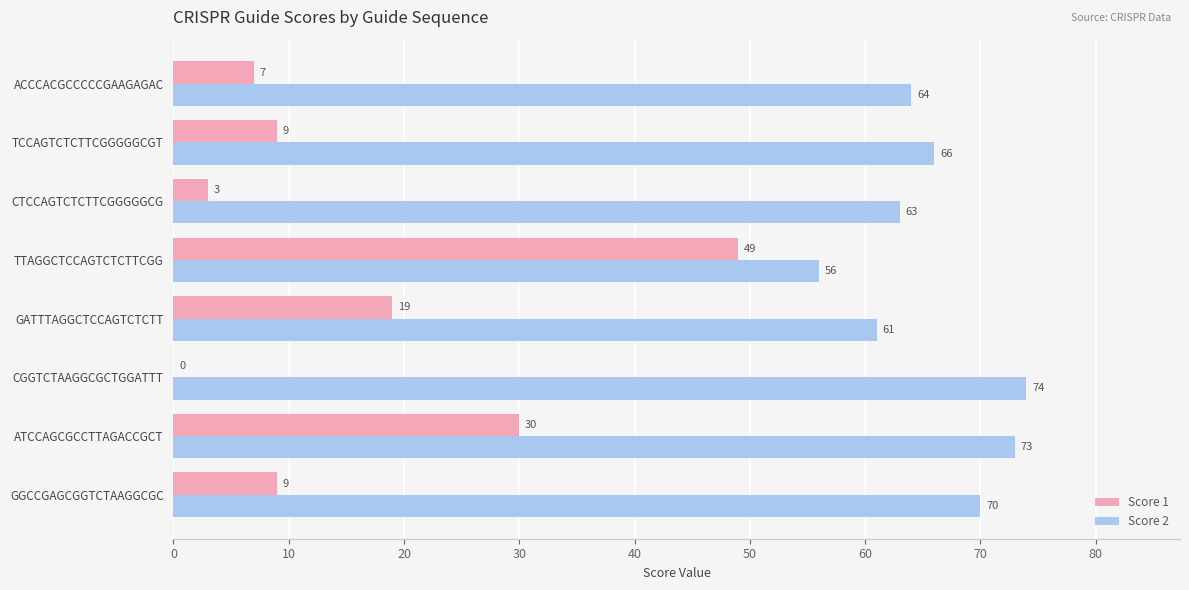

What value does the Score 1 series have at ACCCACGCCCCCGAAGAGAC?

7